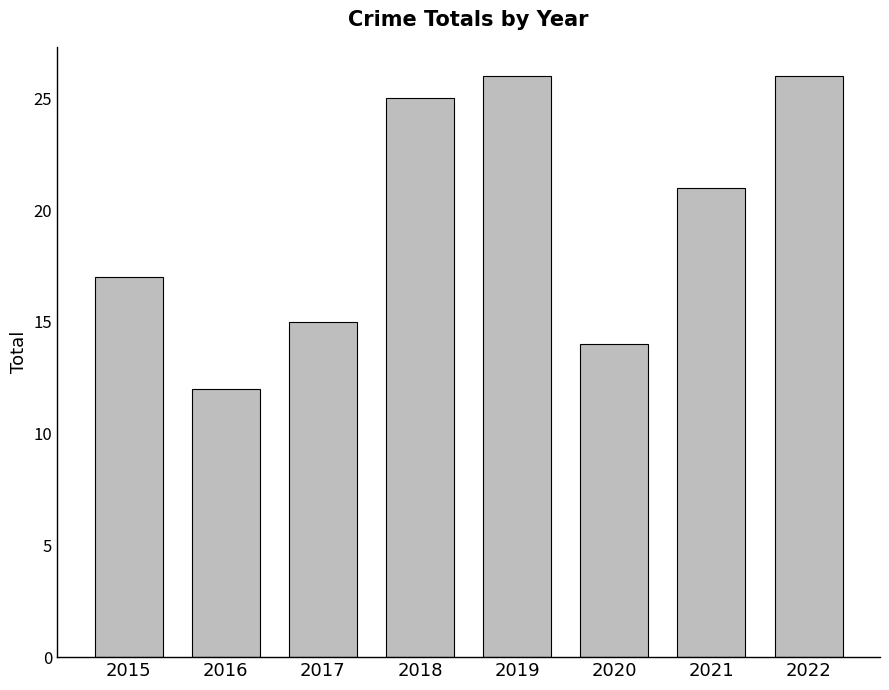

What is the change in value from 2015 to 2022?

+9